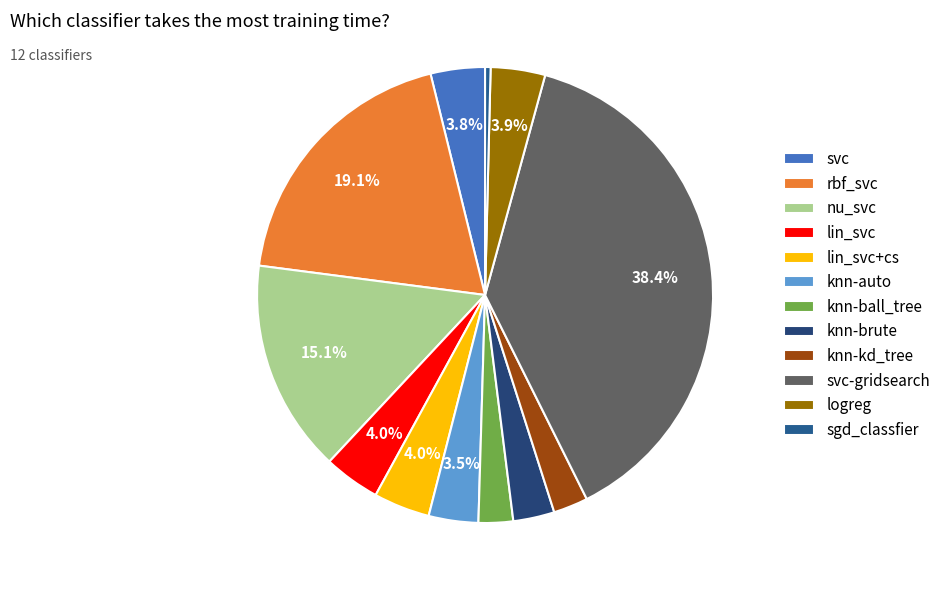

Does lin_svc+cs represent more than half of the total?

No